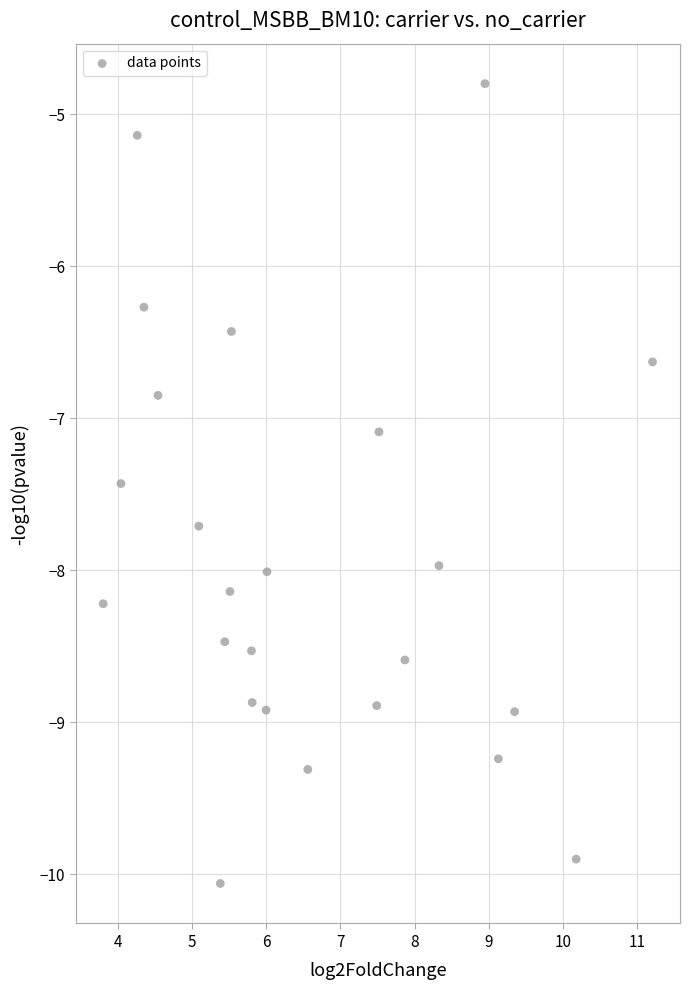

What Y value in the scatter plot is closest to -7?

-7.1